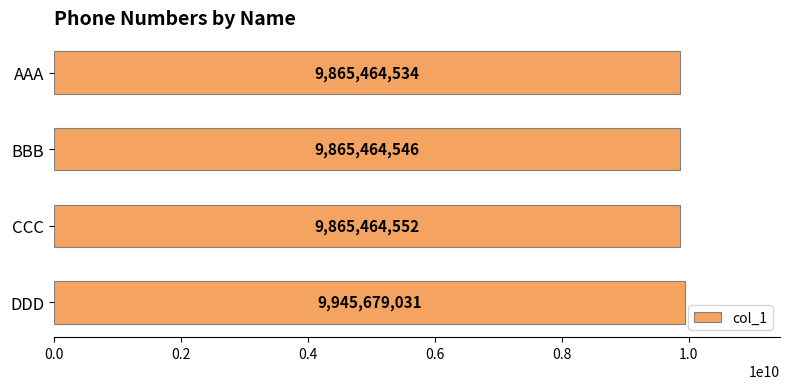

Rank the categories by value from highest to lowest.

DDD, CCC, BBB, AAA